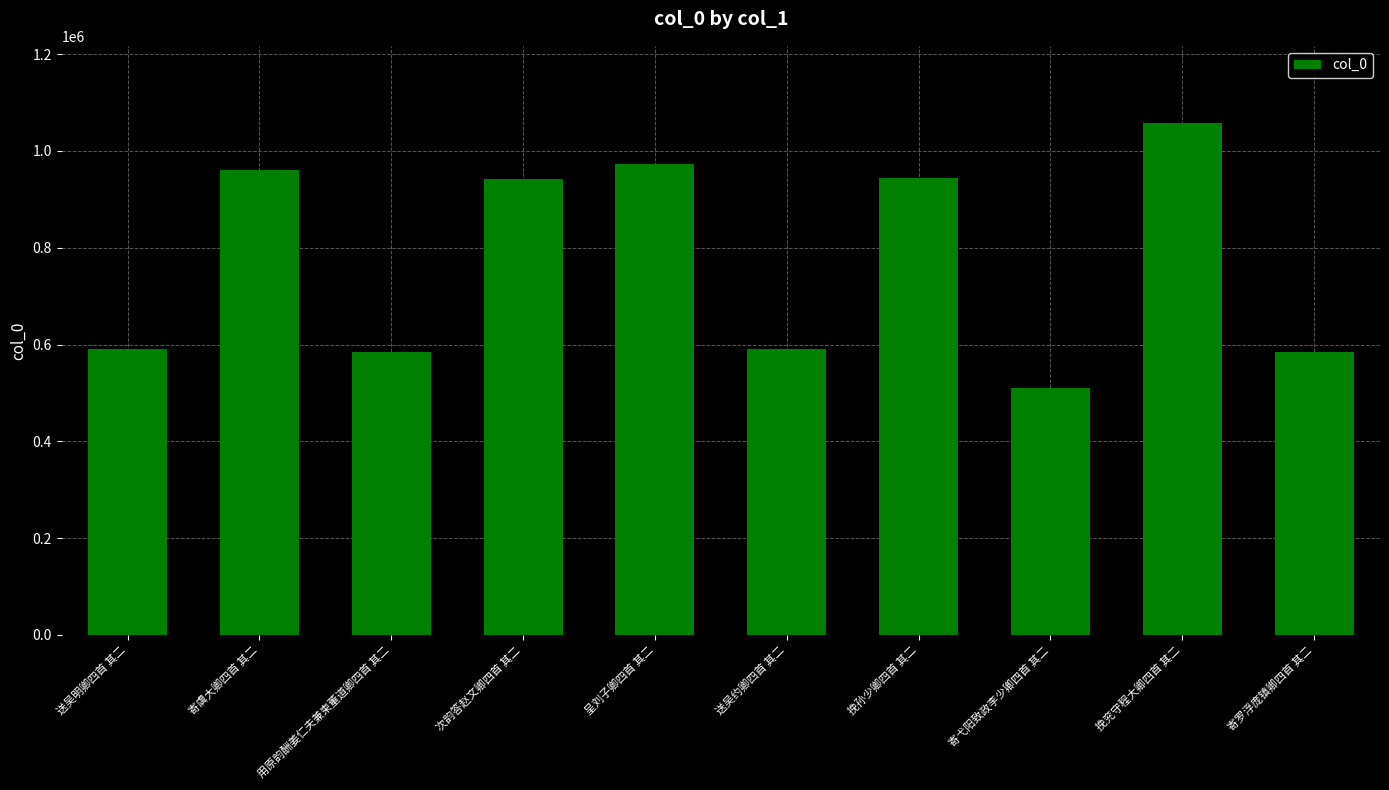

Read the value at 呈刘子卿四首 其二, to the nearest 50.

972650